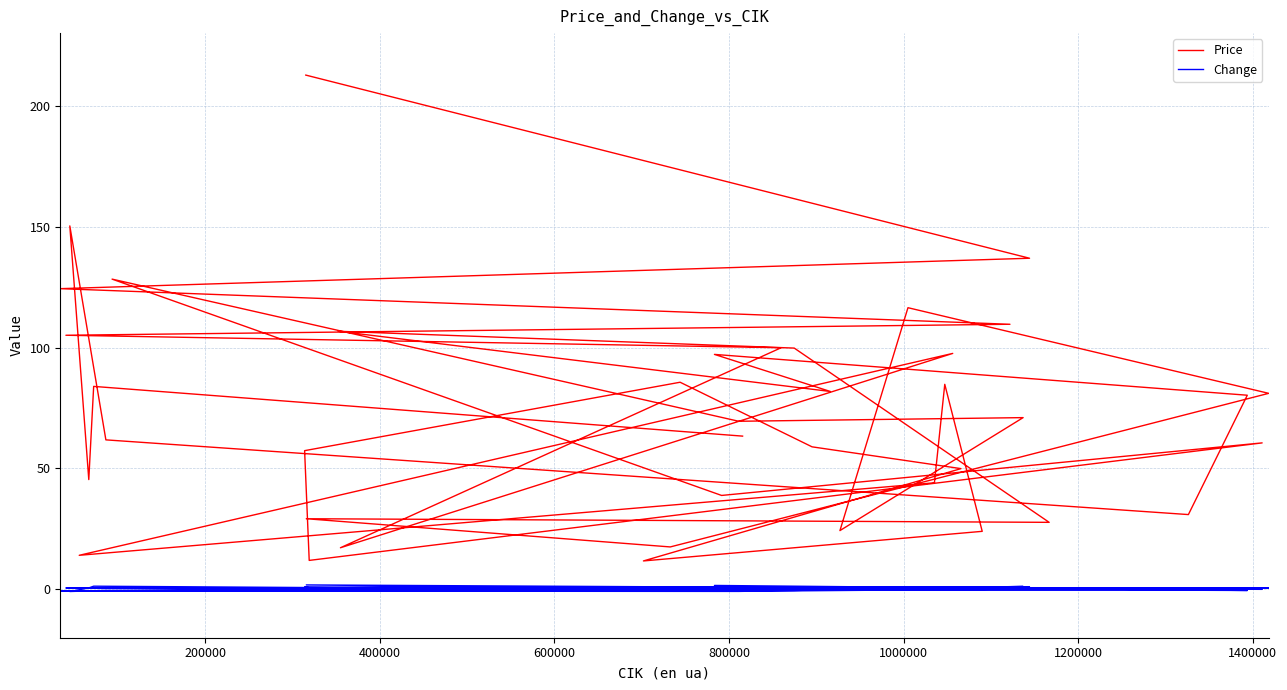

The value of Change at 1200000 is 0.1. True or false?

True